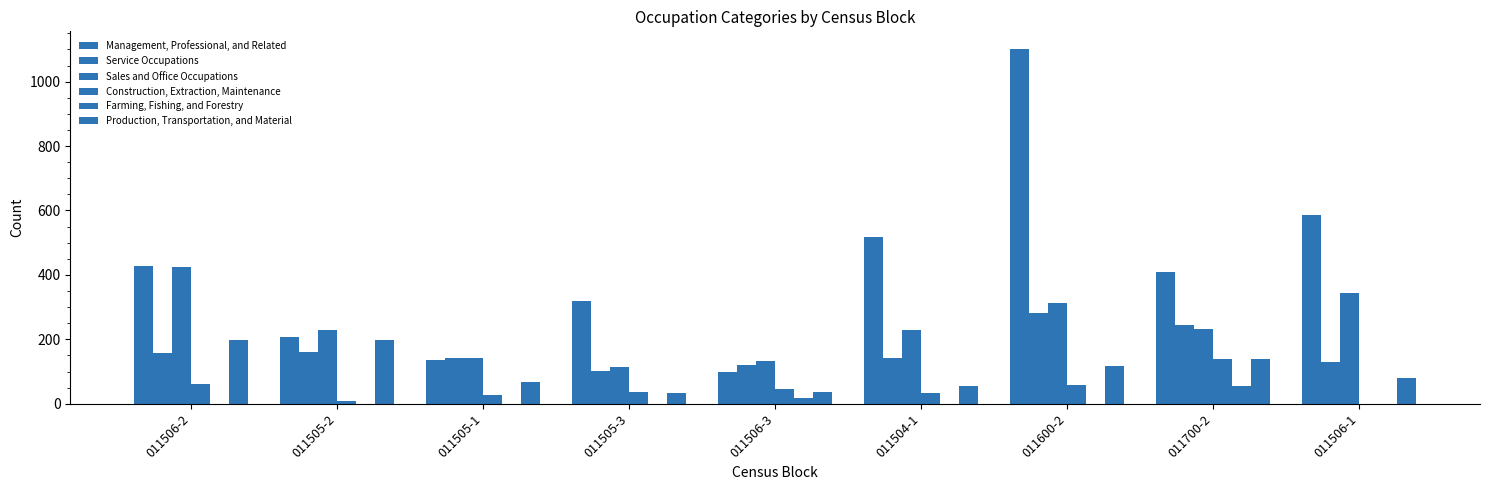

Reading left to right, transcribe all the data shown in this chart.

Management, Professional, and Related: 429	207	137	319	100	518	1101	410	585
Service Occupations: 157	161	143	103	121	141	281	246	130
Sales and Office Occupations: 425	230	141	115	132	230	313	232	345
Construction, Extraction, Maintenance: 61	9	26	37	45	33	59	139	0
Farming, Fishing, and Forestry: 0	0	0	0	19	0	0	54	0
Production, Transportation, and Material: 198	198	67	32	36	54	116	140	80